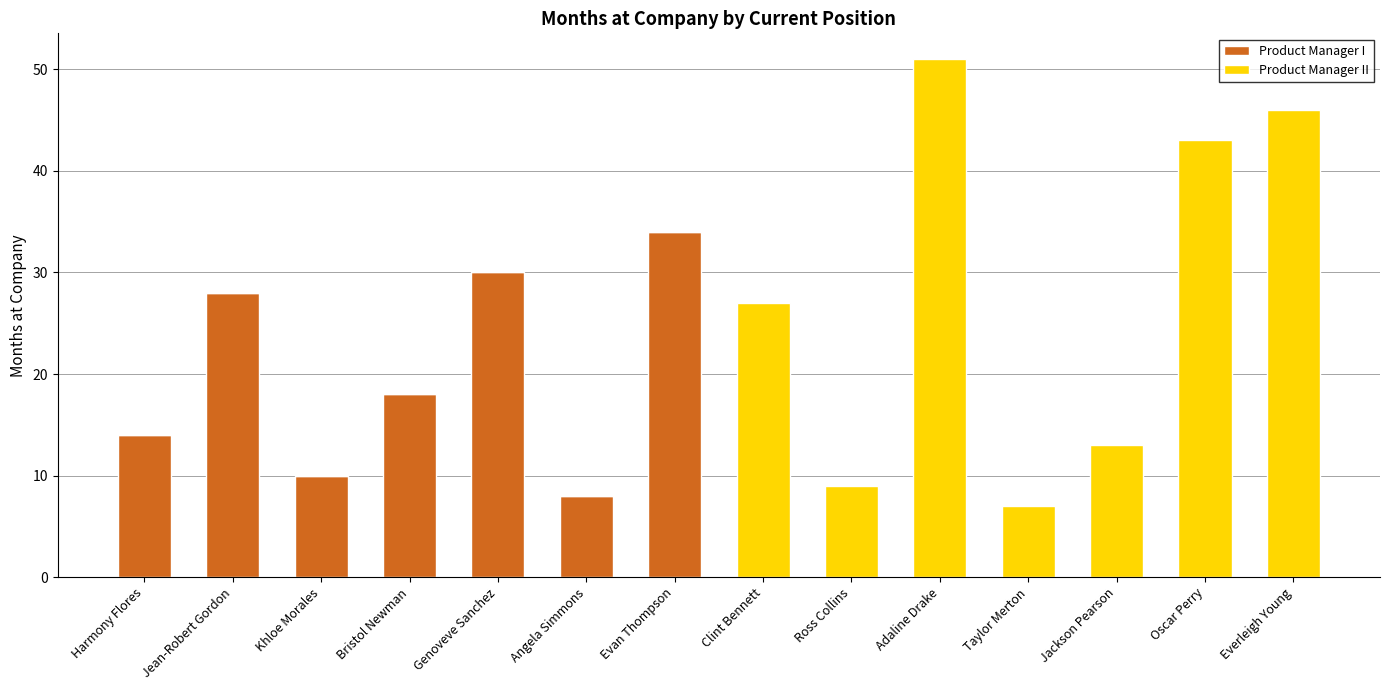

At which category is the sum across all series the highest?

Adaline Drake